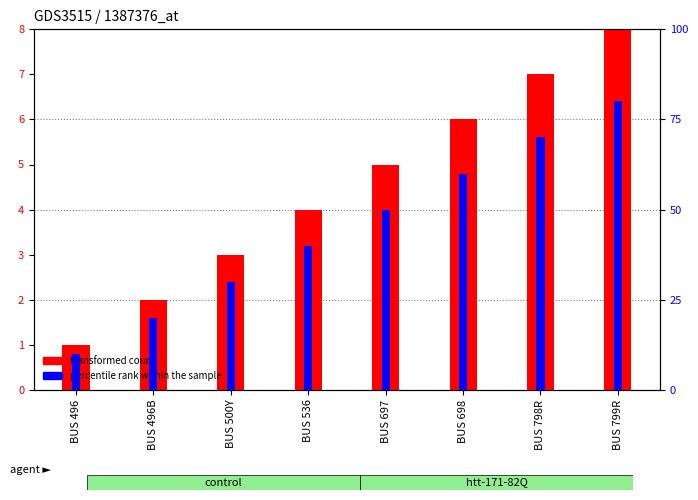

The value of percentile rank within the sample at BUS 536 is 40. True or false?

True